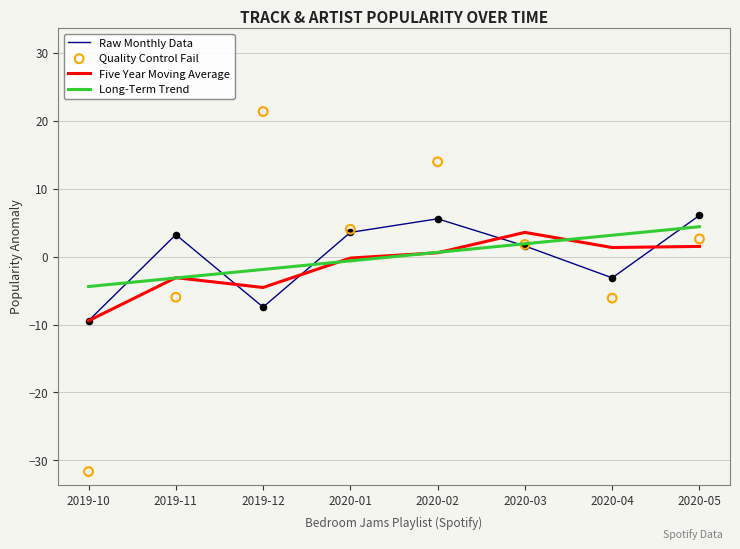

What is the total value across all series at 2020-02?

20.7